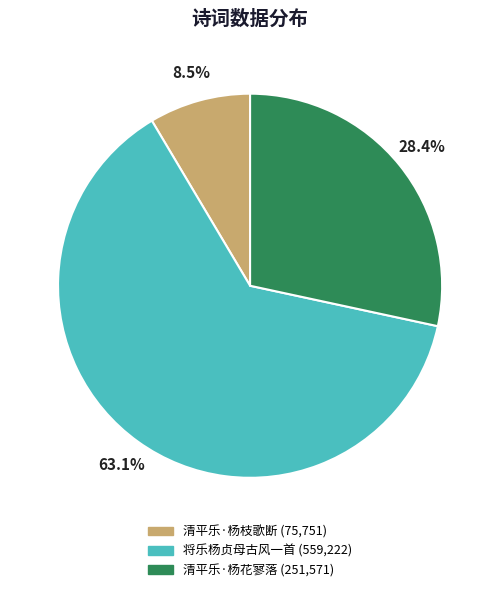

How many segments does this pie chart have?

3